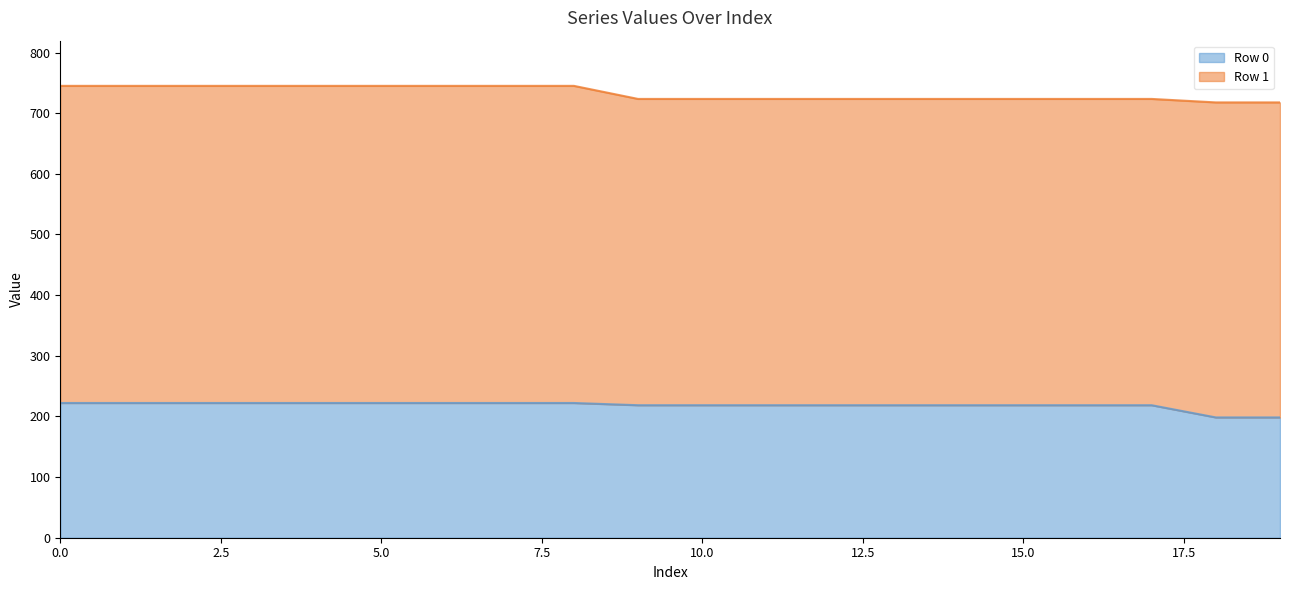

True or false: the data has more than 2 interior local peaks.

False